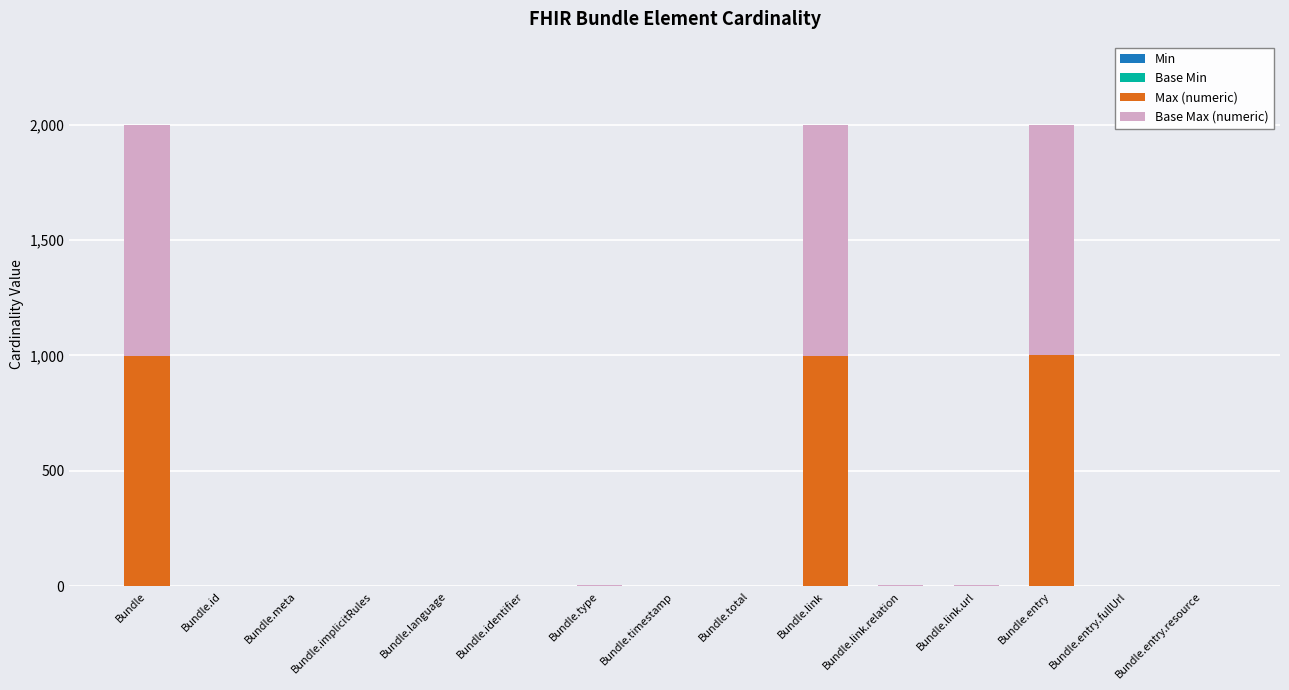

What is the approximate value of Base Max (numeric) at Bundle?

999